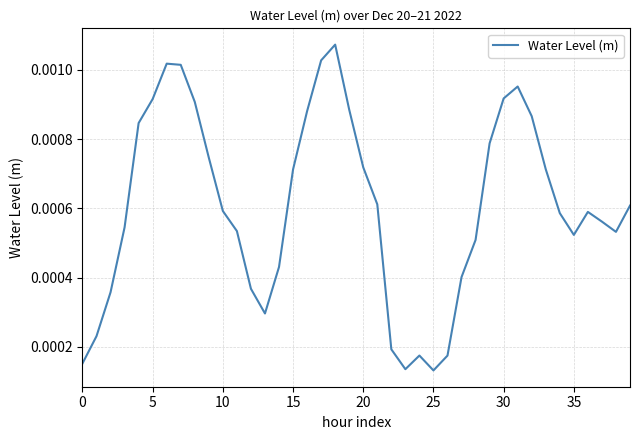

How many lines are shown in the chart?

1